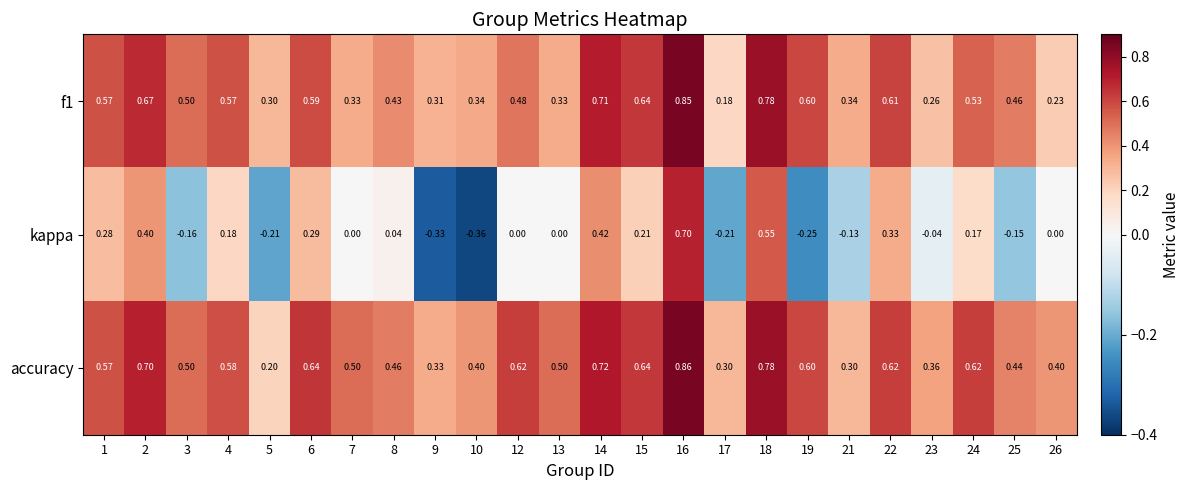

Which series changed the most between 16 and 23?

kappa